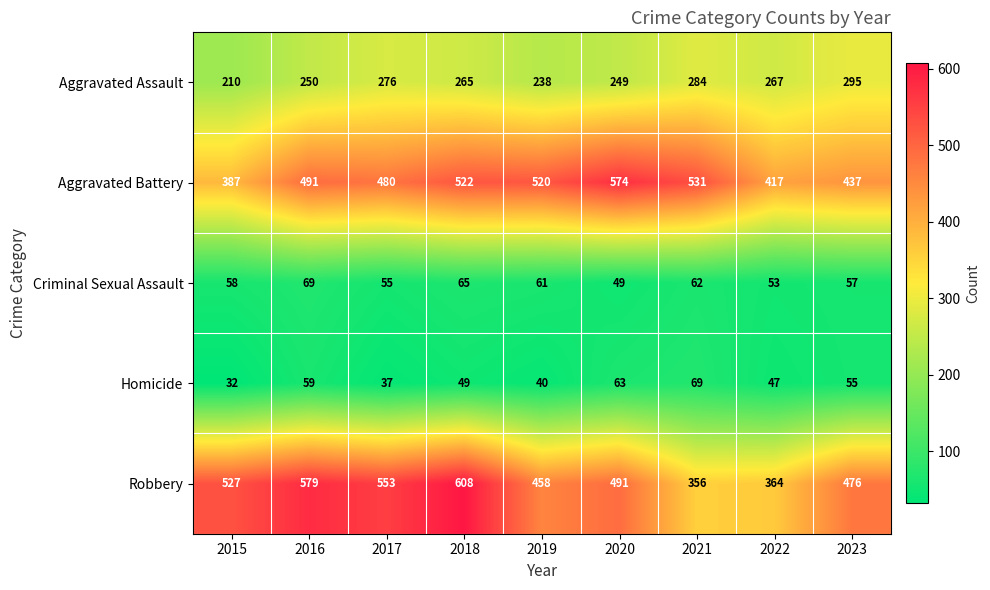

Which series has the widest spread of values?

Robbery